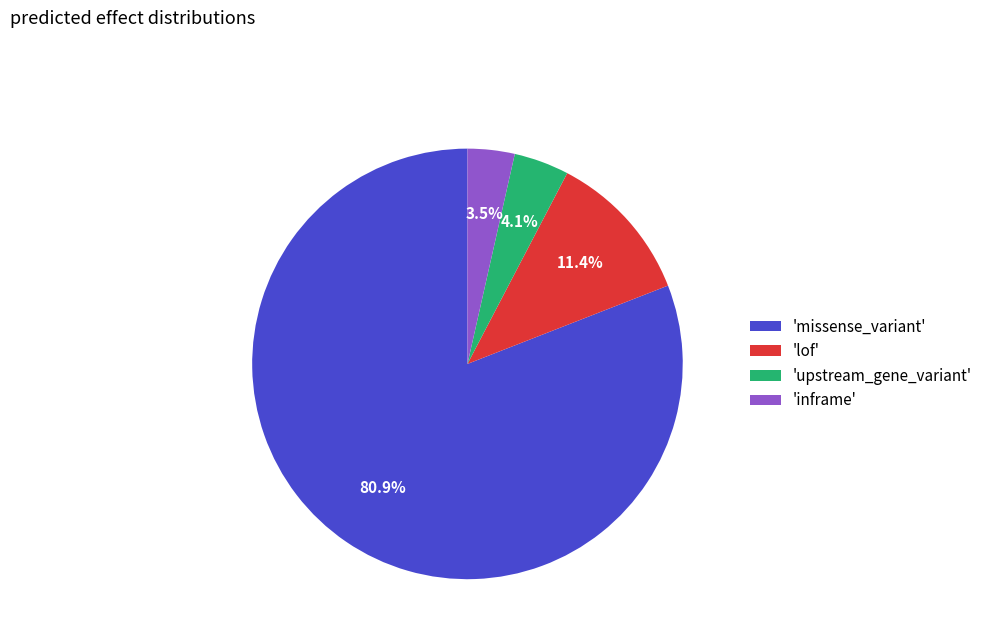

What percentage is NOT represented by 'upstream_gene_variant'?

95.9%